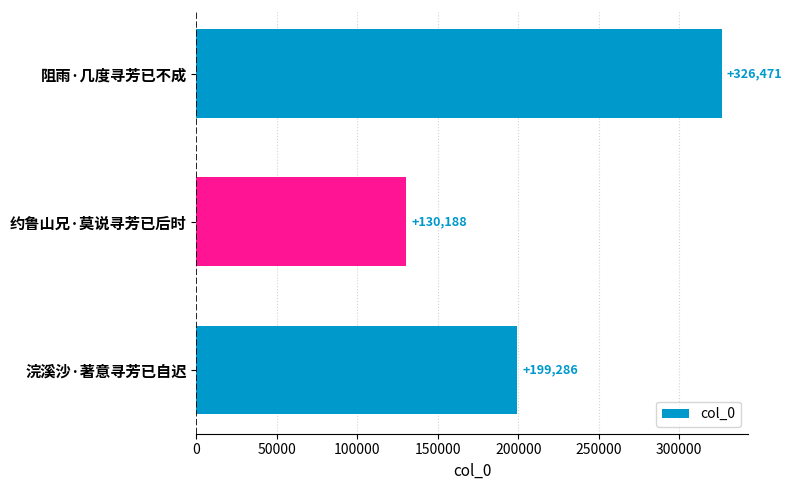

What is the ratio of the value at 浣溪沙·著意寻芳已自迟 to the value at 约鲁山兄·莫说寻芳已后时?

1.5